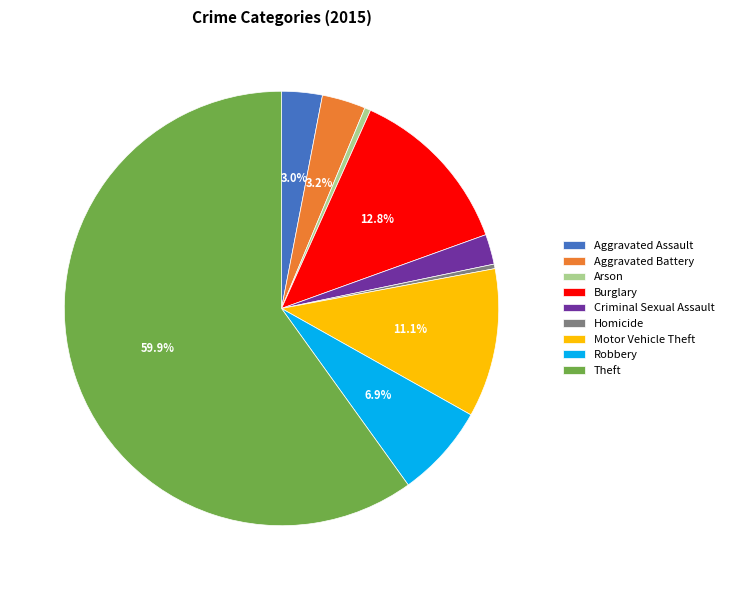

Is there any slice that represents more than half of the pie?

Yes